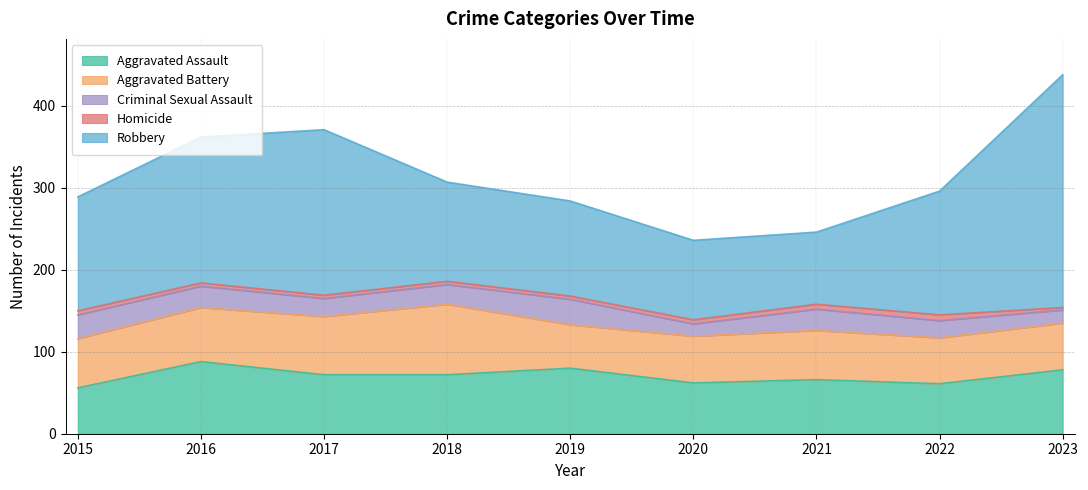

True or false: Aggravated Assault and Aggravated Battery cross at least once.

True